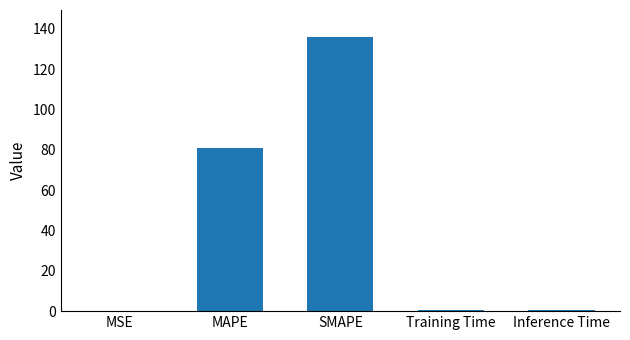

Between MAPE and MSE, which is larger?

MAPE